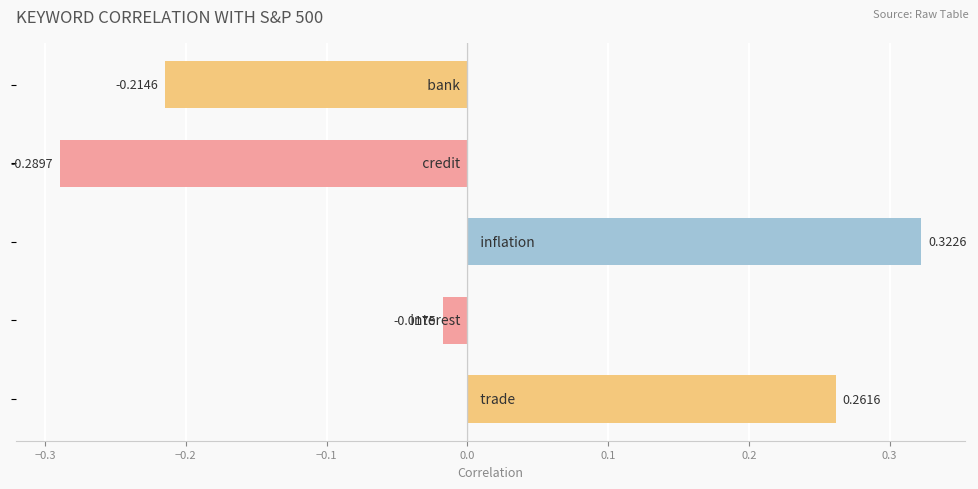

What is the difference between the second highest and second lowest values?

0.5